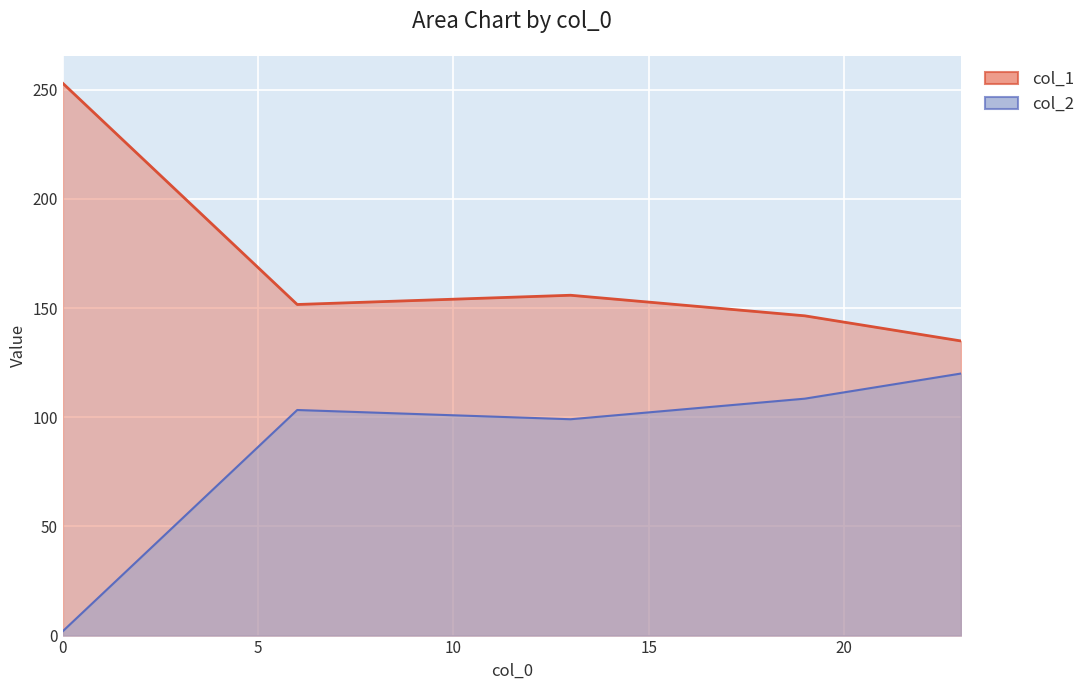

The col_2 series shows 103.3 at 6. True or false?

True